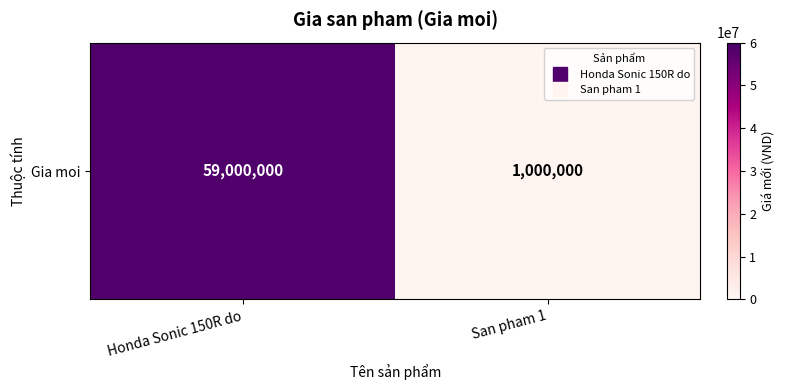

List the labels in order of value, smallest first.

San pham 1, Honda Sonic 150R do